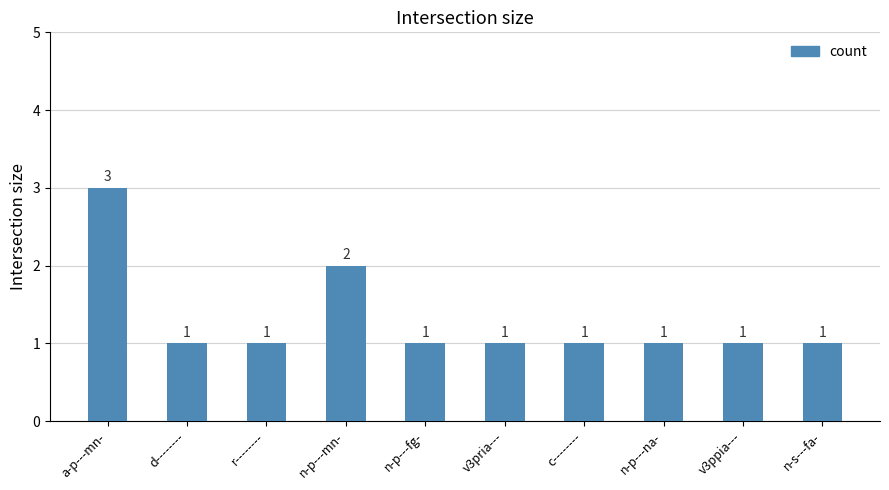

Is it true that the value at n-p---mn- is 3?

False